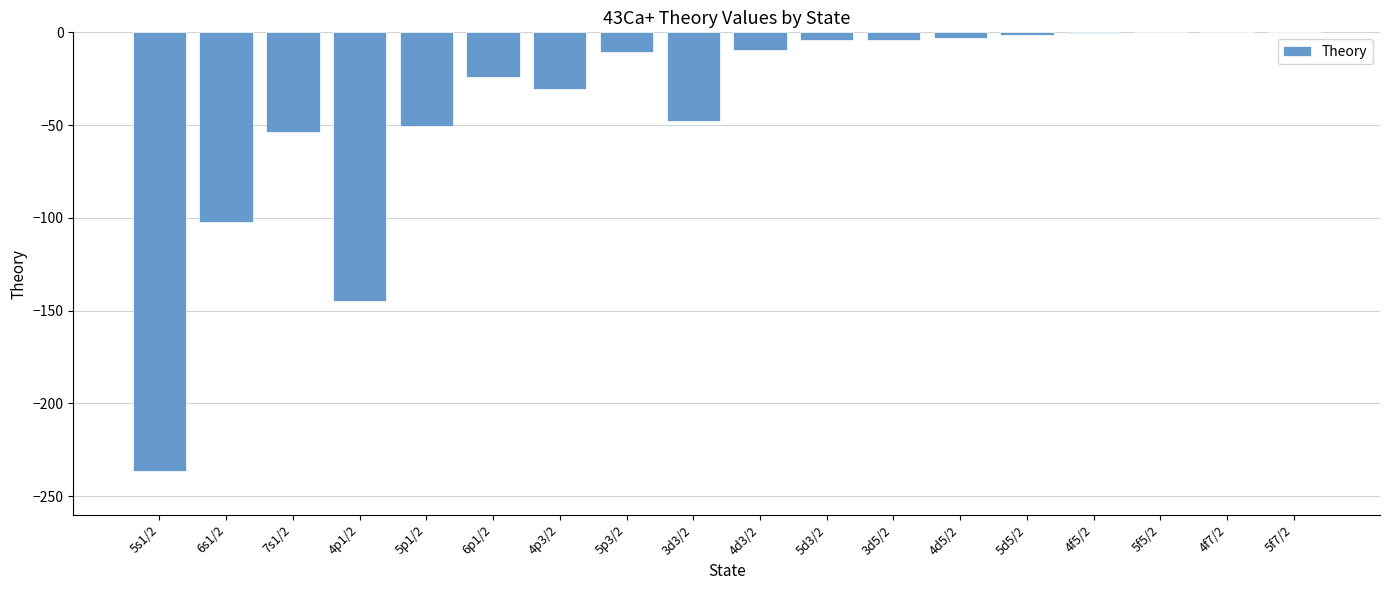

What is the change in value from 5s1/2 to 4p1/2?

+91.3